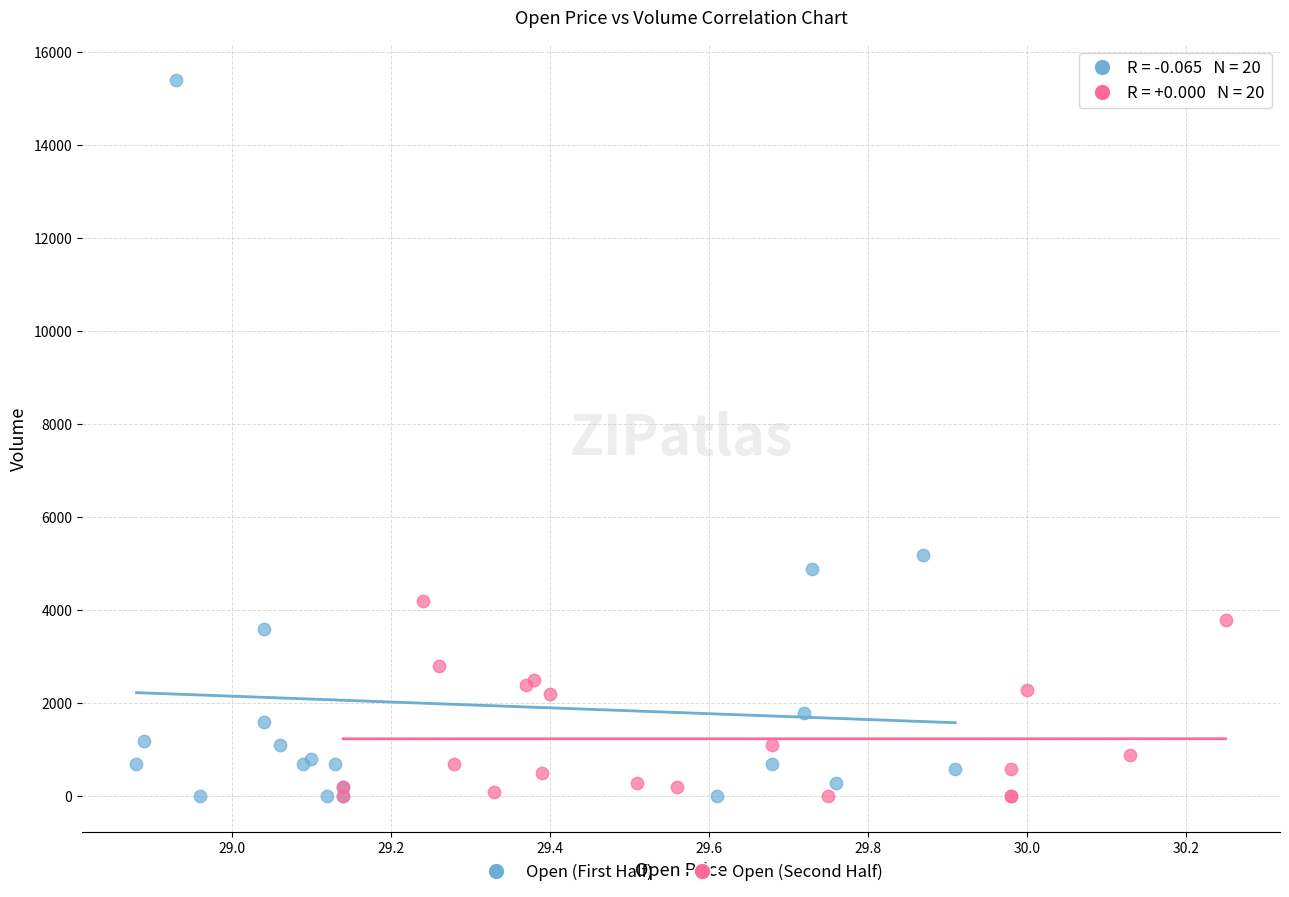

Which series reaches the maximum Y coordinate?

Open (First Half)